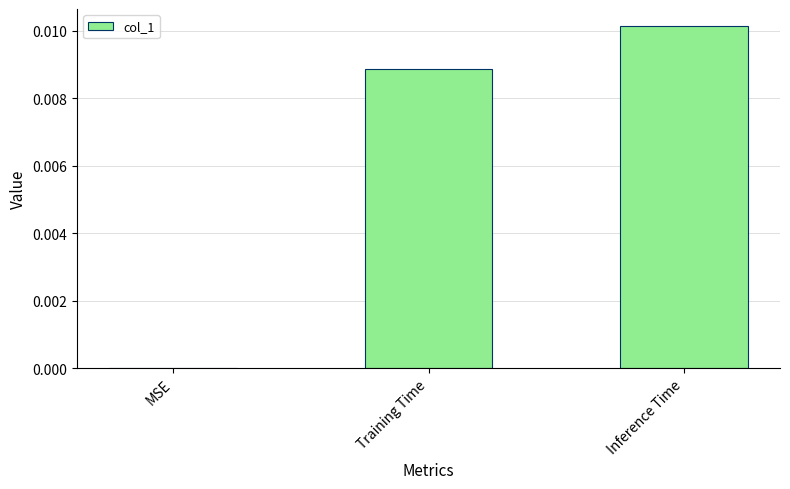

Which label corresponds to the largest value in the chart?

Inference Time